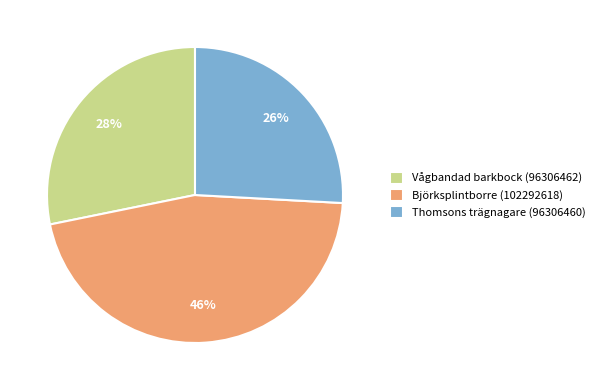

To the nearest percent, what portion does Thomsons trägnagare (96306460) represent?

26%